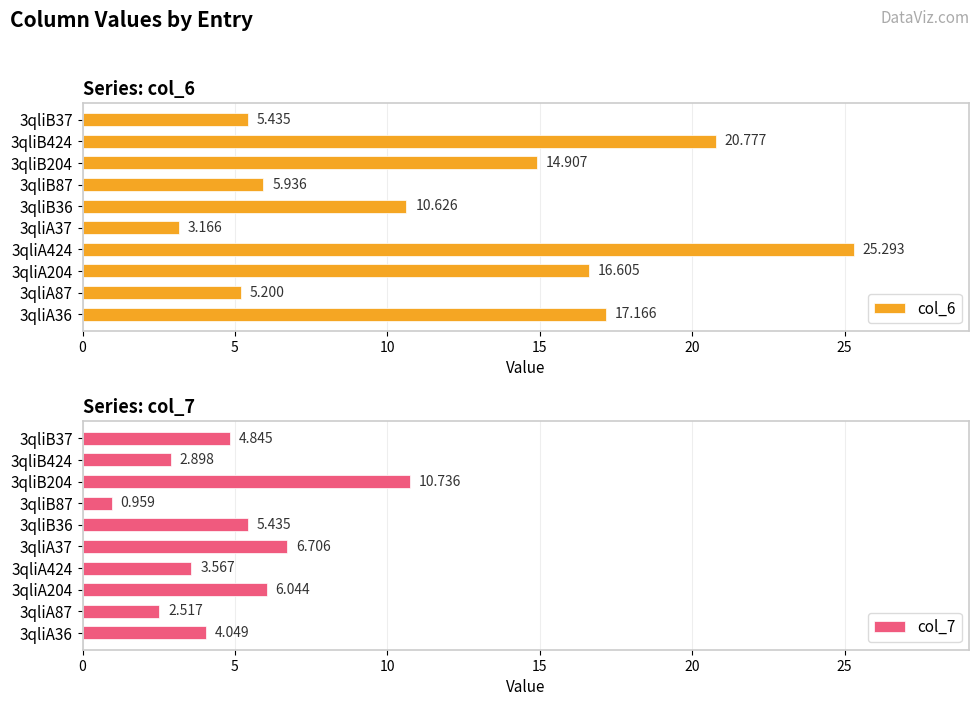

Read the col_7 value at 3qliB204.

10.7